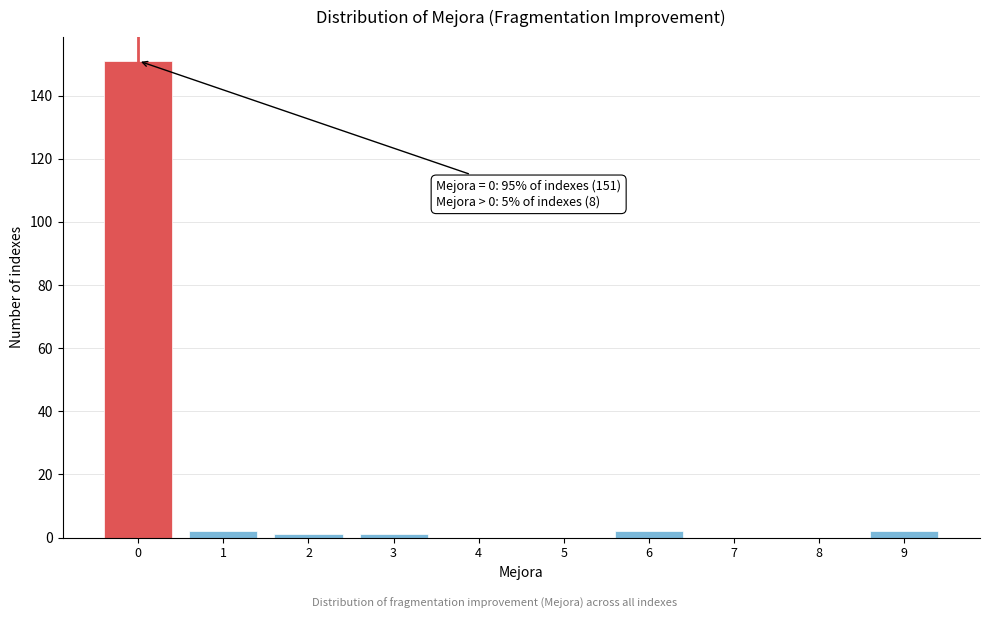

Over which range of the x-axis is the bar tallest?

-0.5 to 0.5